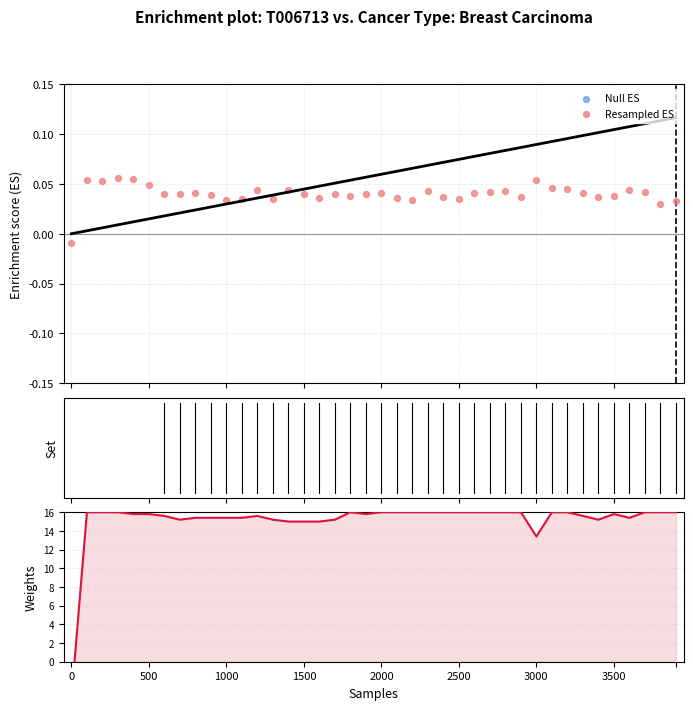

Which series contains the lowest Y value?

Weights